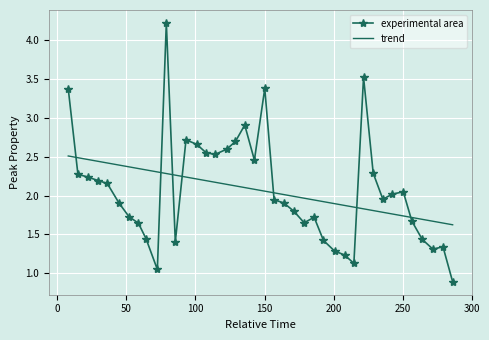

True or false: the data shows 1.5 at 10.

False